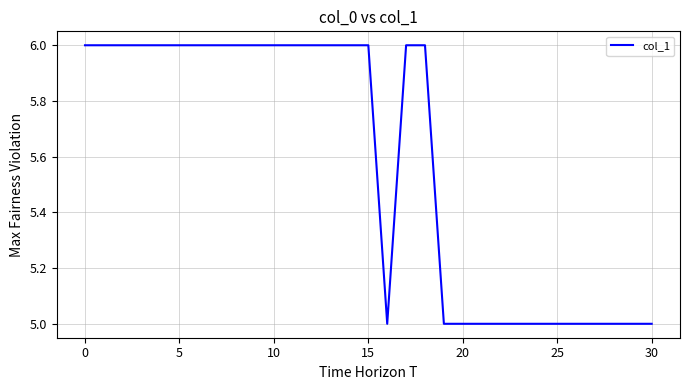

What is the maximum value shown in the chart?

6